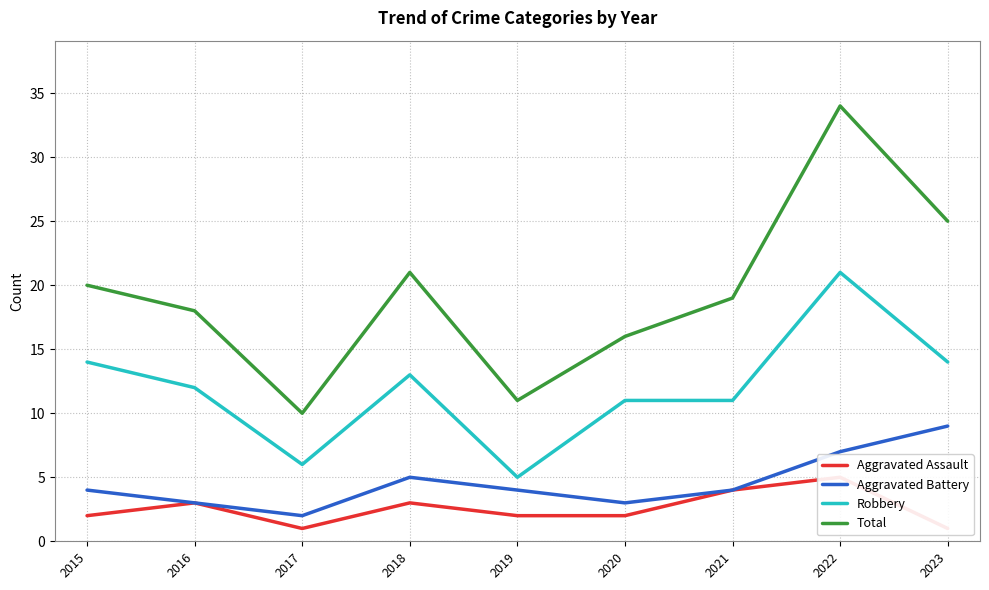

What is the smallest value displayed?

1